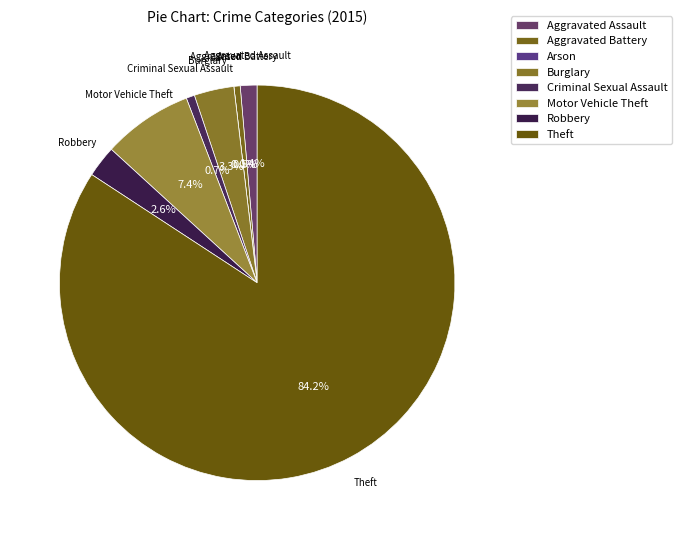

What is the total percentage of Aggravated Battery and Theft?

84.7%